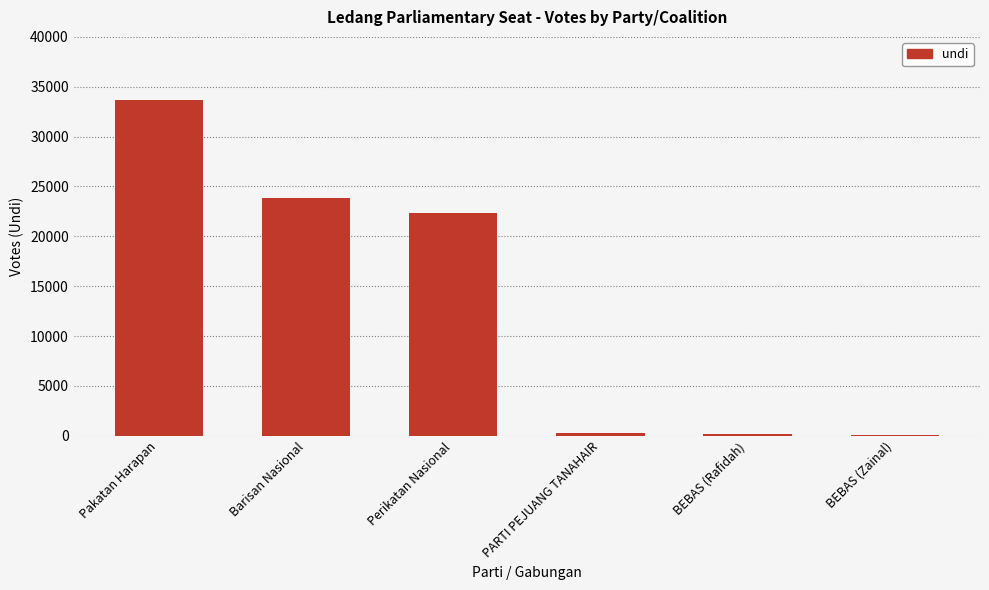

At which label is the value closest to 16862?

Perikatan Nasional